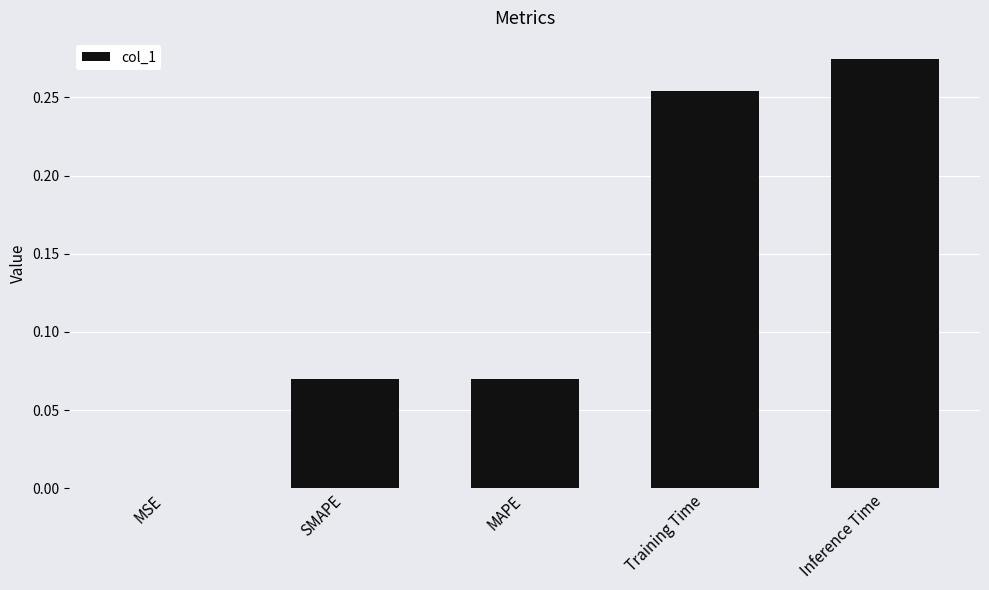

The chart shows a value of 0.0 at MSE. True or false?

True